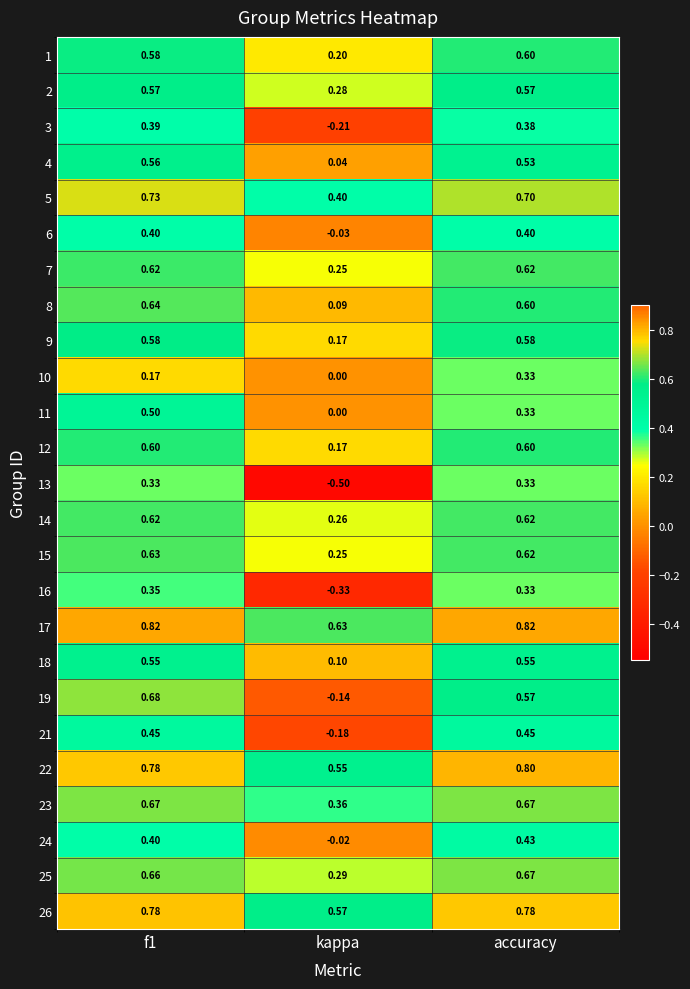

Which label corresponds to the smallest value in the chart?

kappa